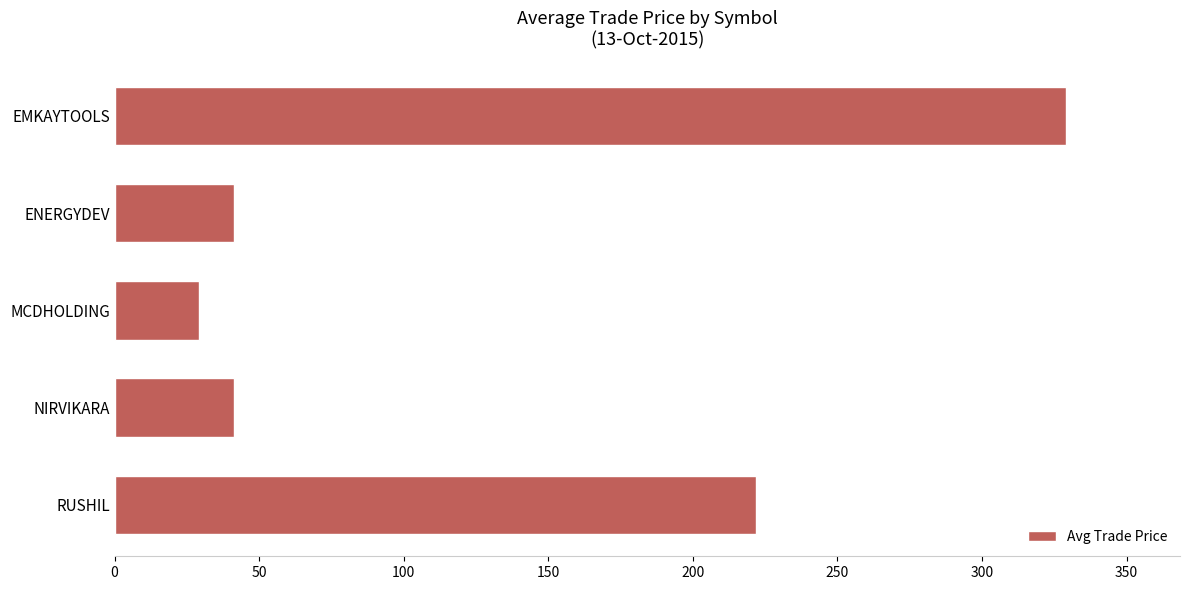

What is the change in value from EMKAYTOOLS to MCDHOLDING?

-299.9